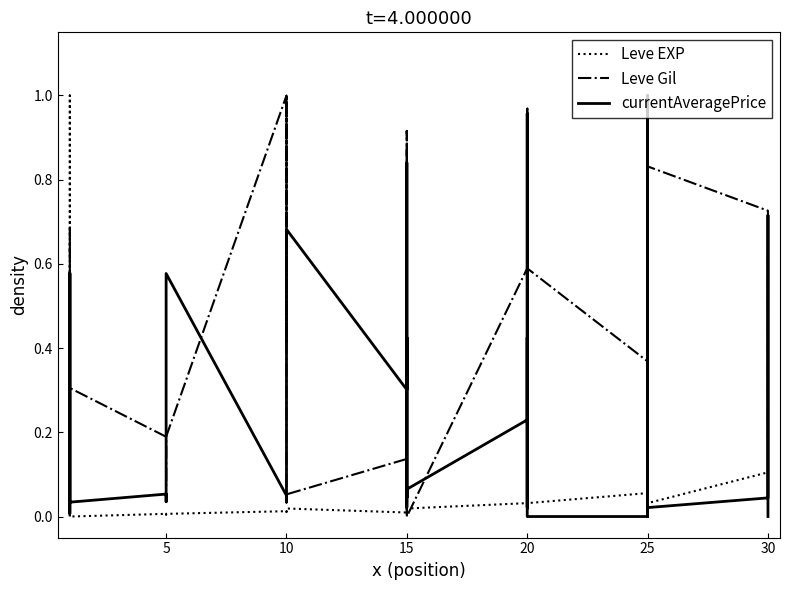

Between 10 and 20, which is larger?

20